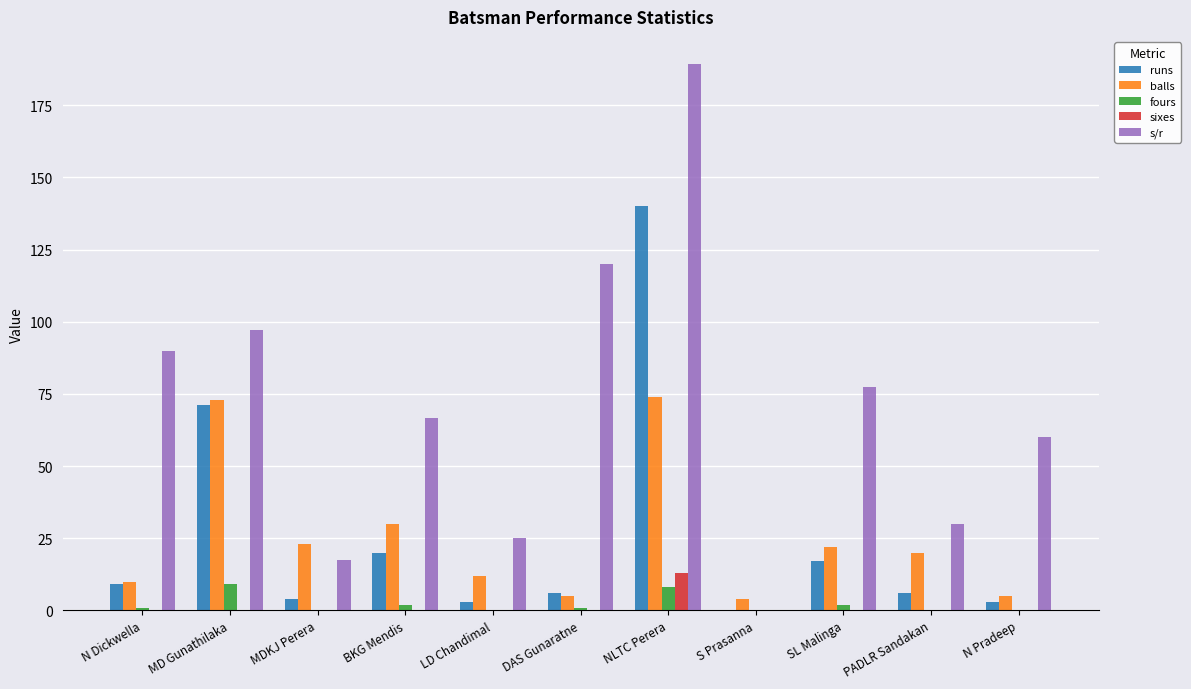

The runs series shows 34.7 at BKG Mendis. True or false?

False